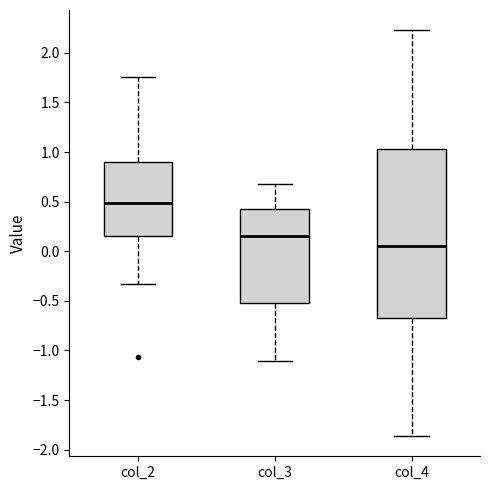

Where does the median line of the box for col_4 sit on the y-axis? The values are not printed on the chart, so give them approximately, as read against the axis.

0.05